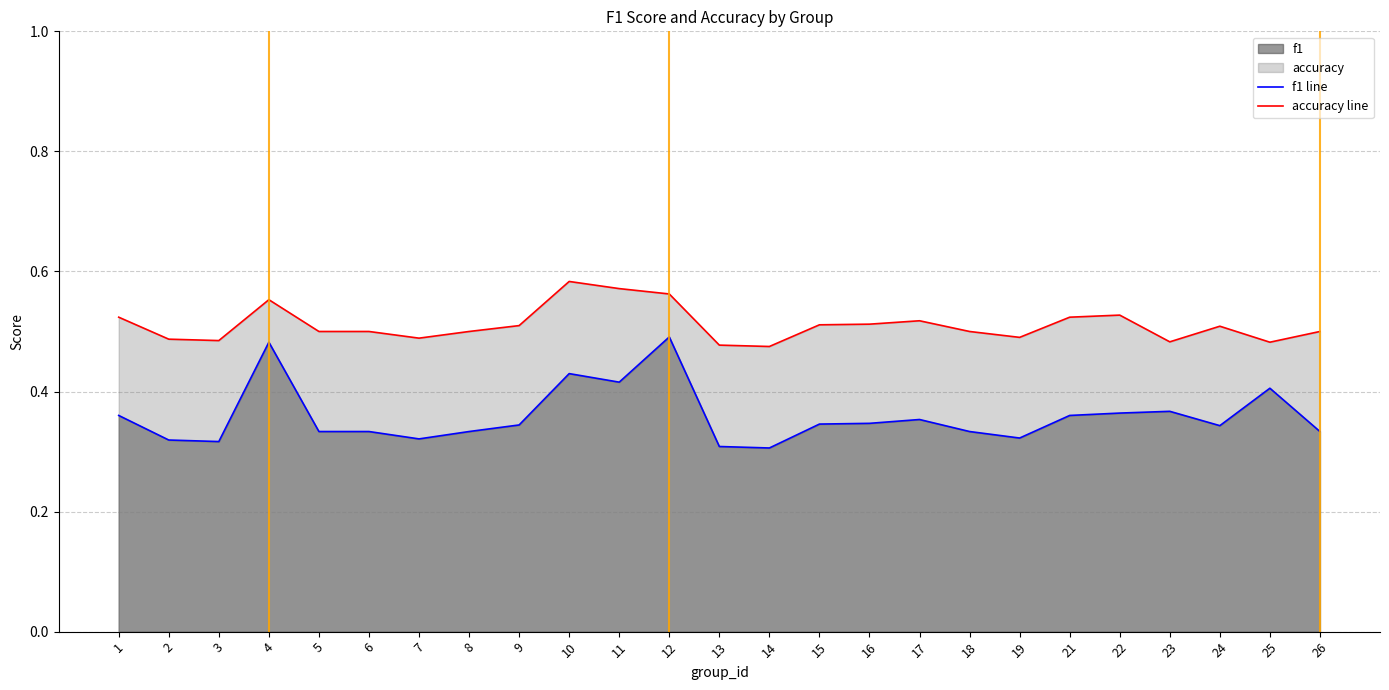

What is the approximate value of f1 line at 4?

0.5